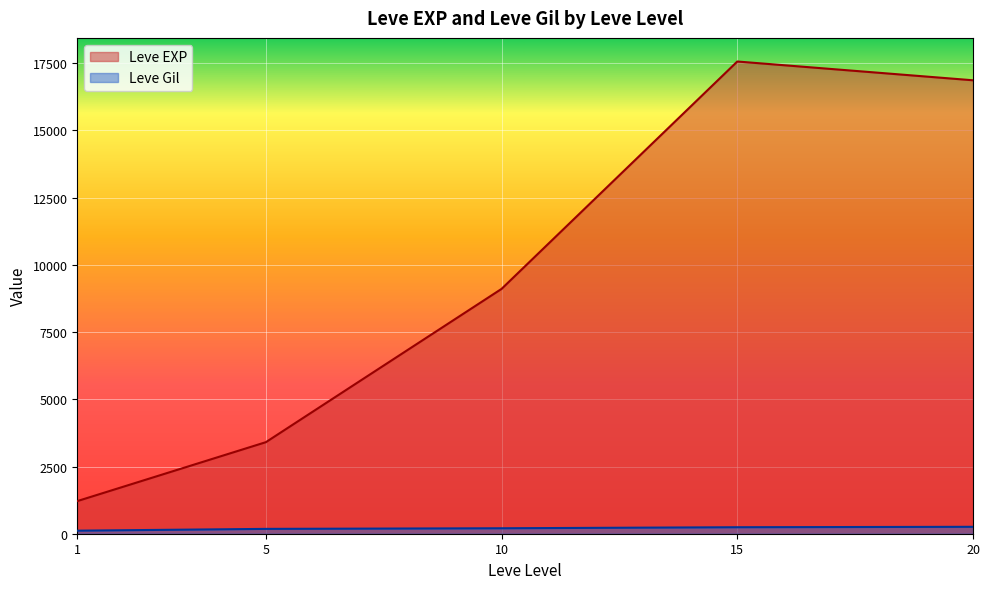

True or false: Leve Gil and Leve EXP cross at least once.

False